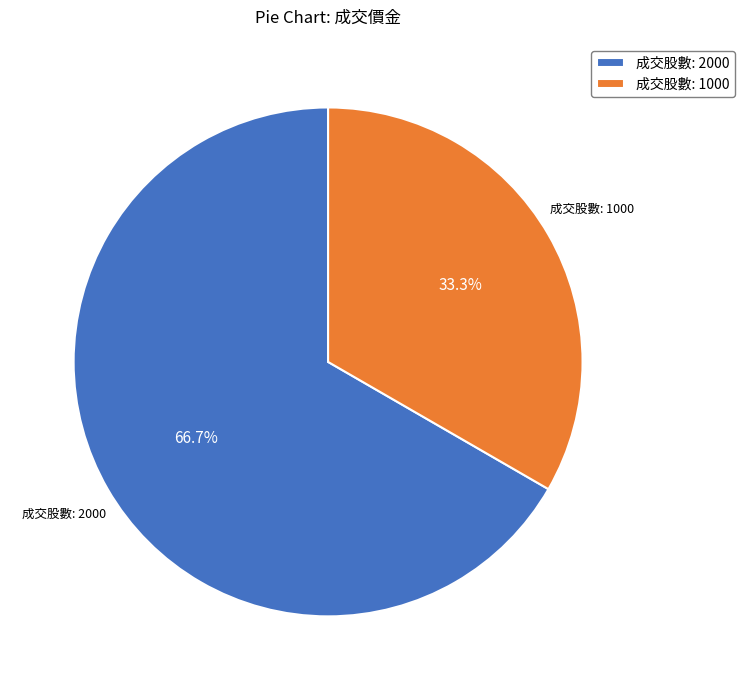

What portion of the pie excludes 成交股數: 1000?

66.7%